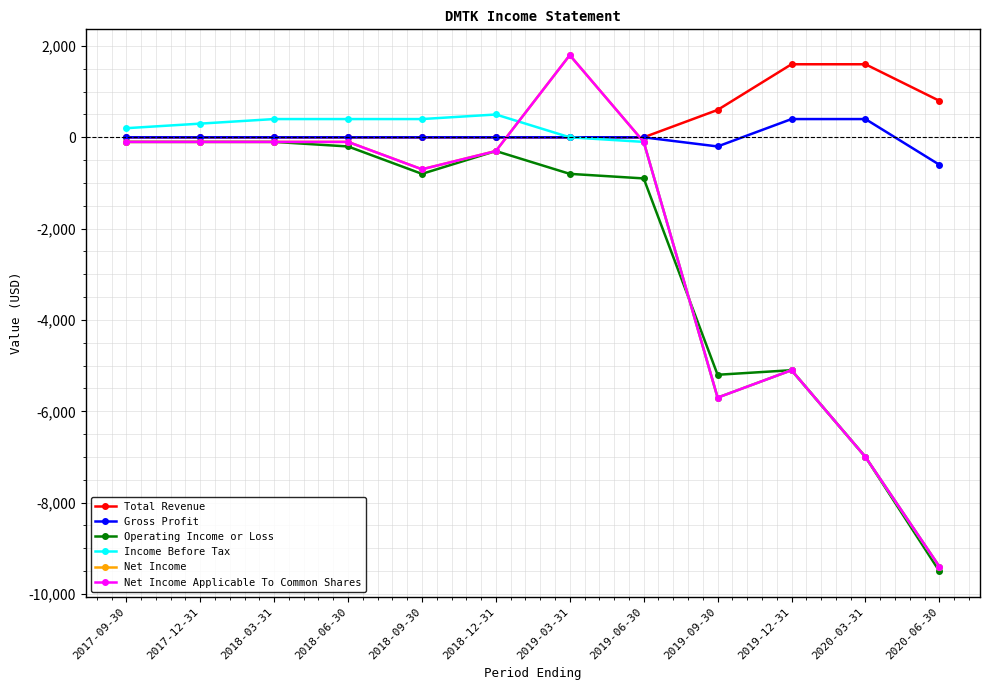

Does the chart have visible grid lines?

Yes